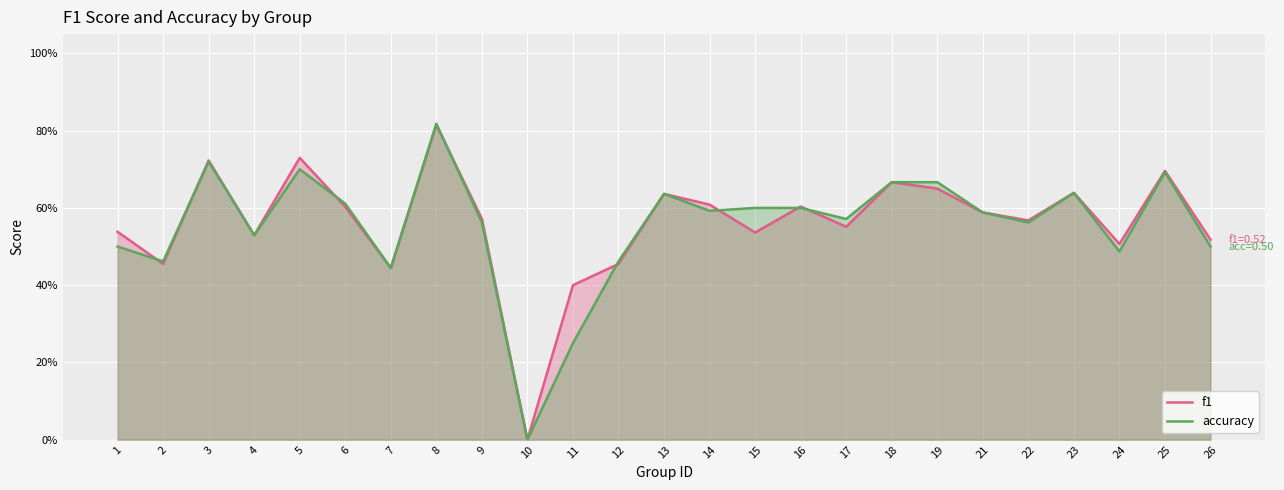

Which label corresponds to the smallest value in the chart?

10